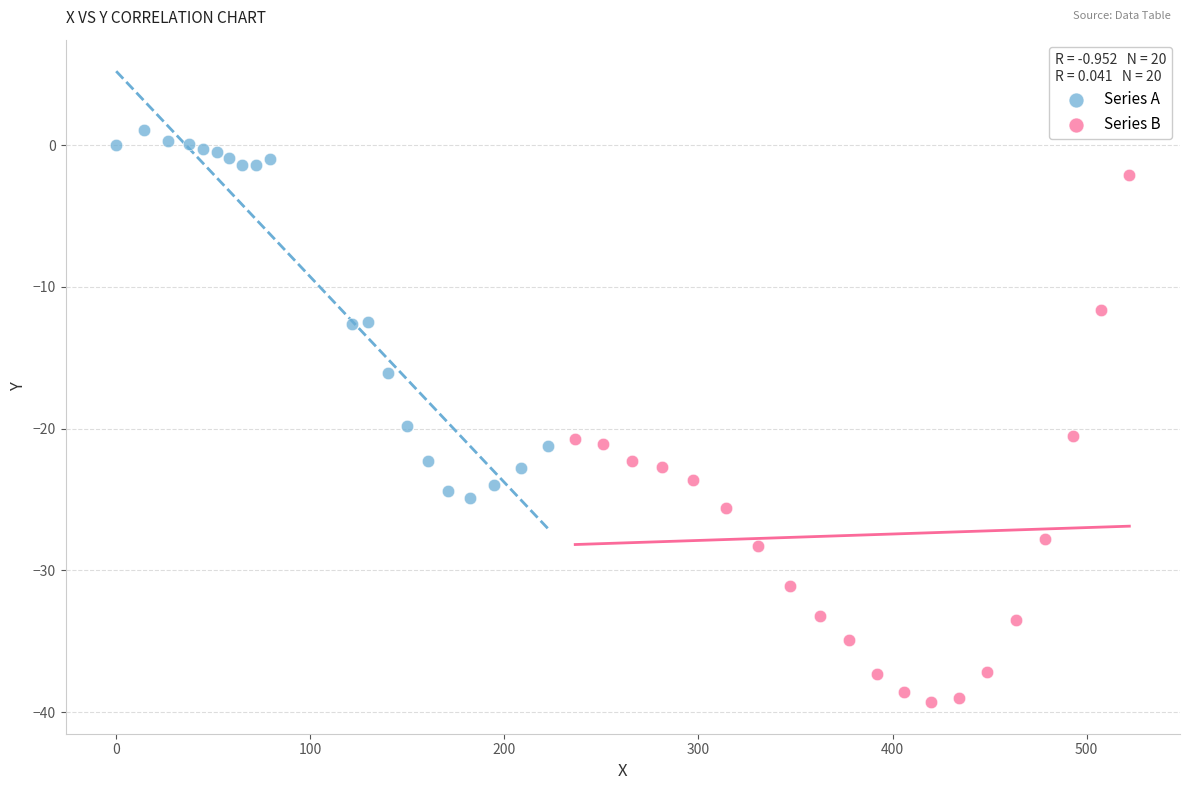

Which series reaches the maximum Y coordinate?

Series A